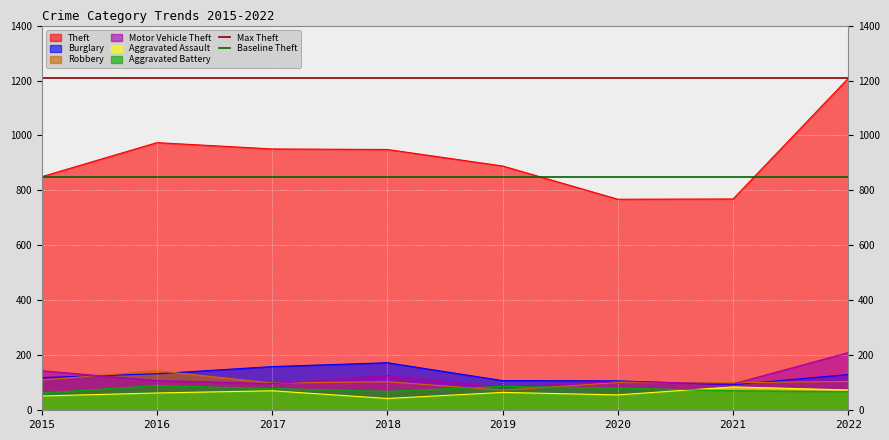

Is the value of Burglary at 2018 greater than the value of Aggravated Assault at 2020?

Yes